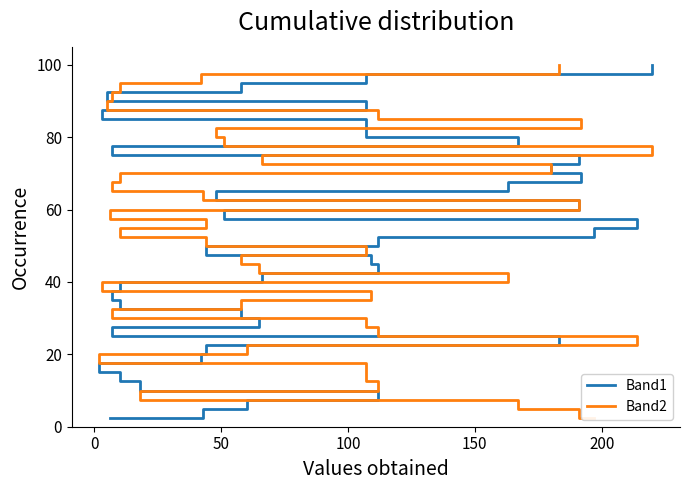

Reading left to right, what are all the values shown in this chart?

Band1: 2.5	5.0	7.5	10.0	12.5	15.0	17.5	20.0	22.5	25.0	27.5	30.0	32.5	35.0	37.5	40.0	42.5	45.0	47.5	50.0	52.5	55.0	57.5	60.0	62.5	65.0	67.5	70.0	72.5	75.0	77.5	80.0	82.5	85.0	87.5	90.0	92.5	95.0	97.5	100.0
Band2: 2.5	5.0	7.5	10.0	12.5	15.0	17.5	20.0	22.5	25.0	27.5	30.0	32.5	35.0	37.5	40.0	42.5	45.0	47.5	50.0	52.5	55.0	57.5	60.0	62.5	65.0	67.5	70.0	72.5	75.0	77.5	80.0	82.5	85.0	87.5	90.0	92.5	95.0	97.5	100.0